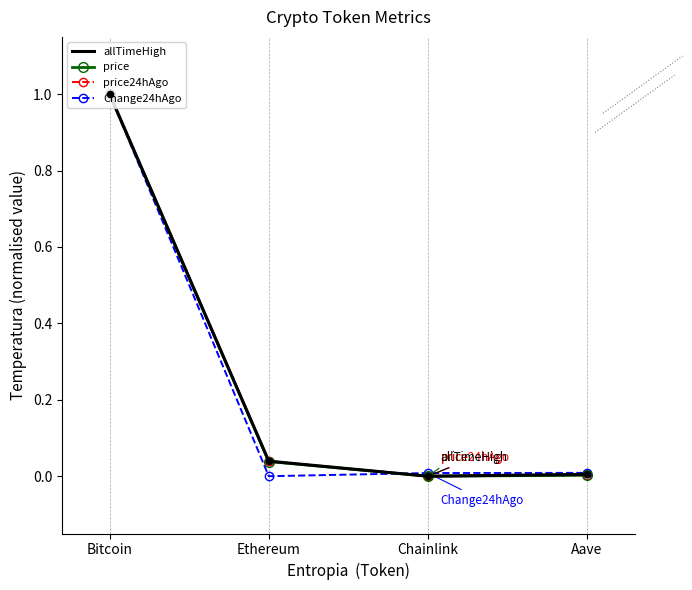

At which category is the sum across all series the highest?

Bitcoin